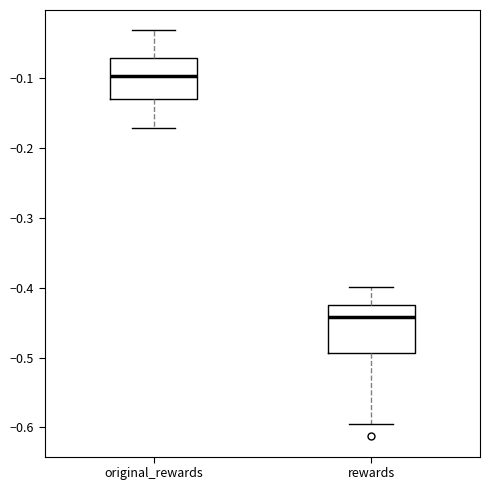

Reading left to right, read every box against the y-axis: the position of its median line, the range the box covers, and the ends of its whiskers. The values are not printed on the chart, so give them approximately, as read against the axis.

original_rewards: median -0.10, box -0.13 to -0.07, whiskers -0.17 to -0.03
rewards: median -0.44, box -0.49 to -0.42, whiskers -0.60 to -0.40